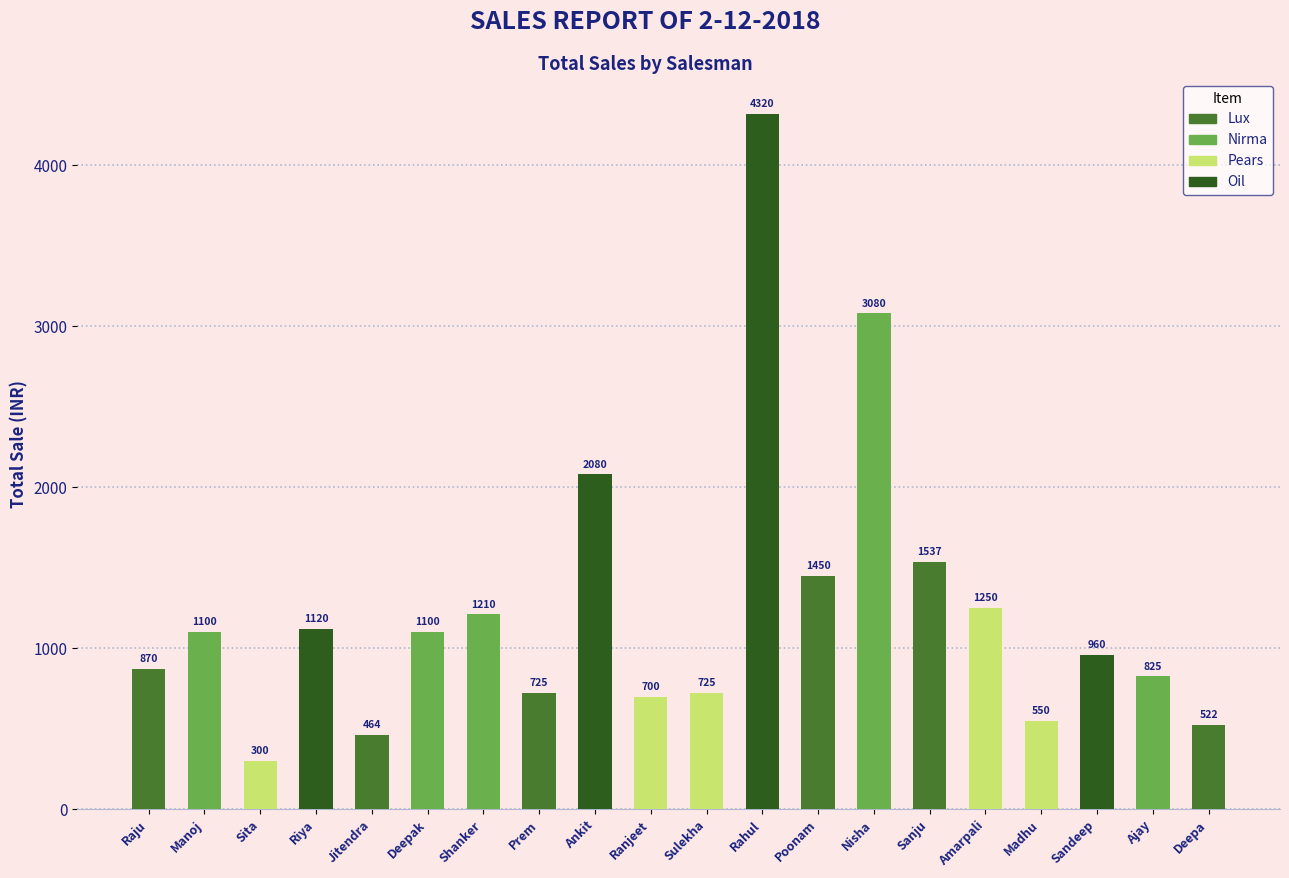

Are the bars grouped side by side (vs. stacked)?

No